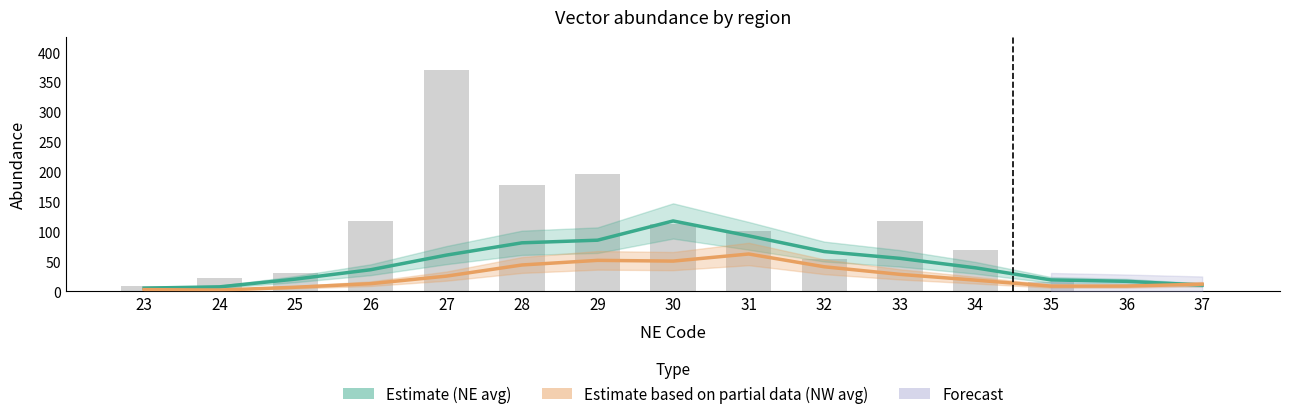

At which label does NE Average (Estimate) first exceed 39?

27